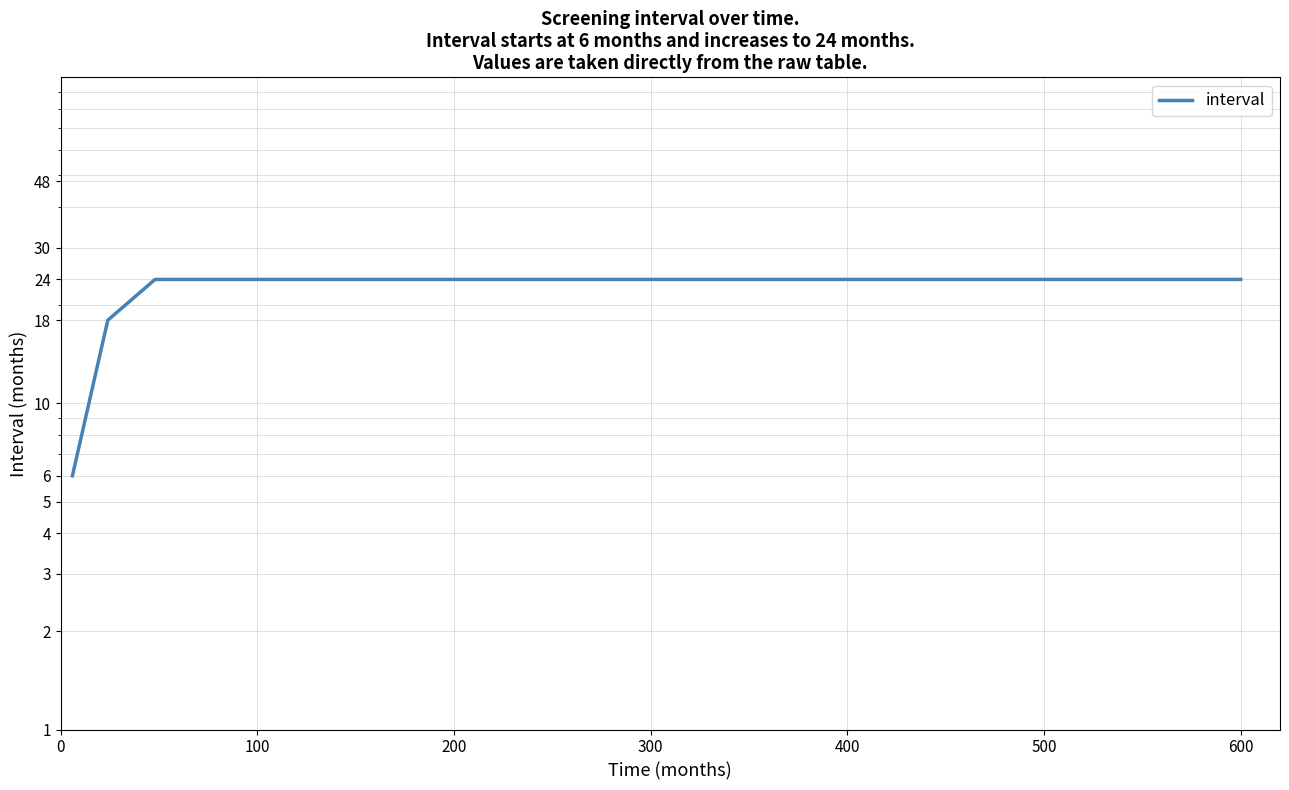

True or false: the data has more than 0 interior local peaks.

False